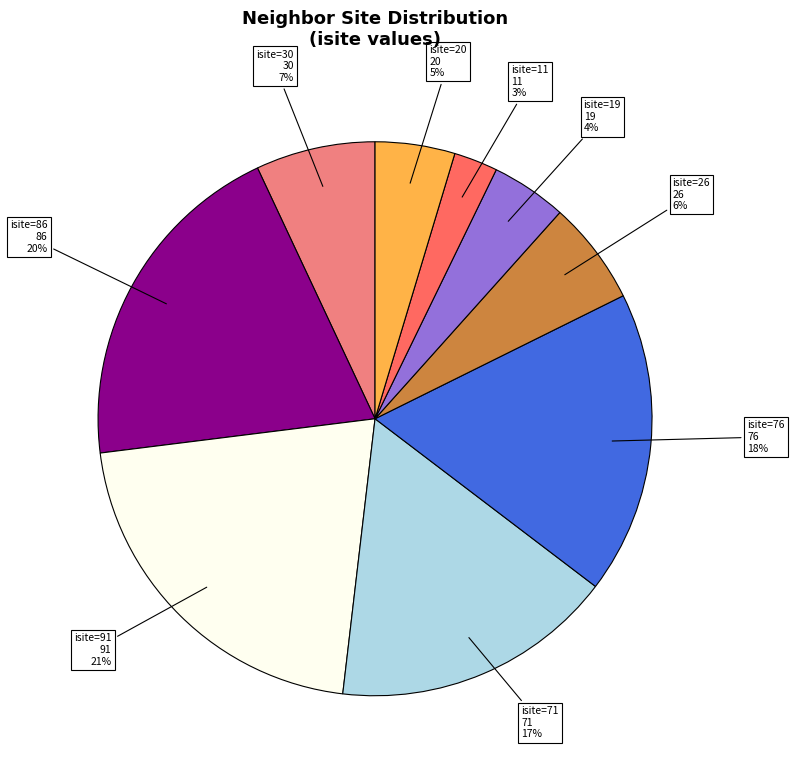

What is the smallest slice in the pie chart?

isite=11